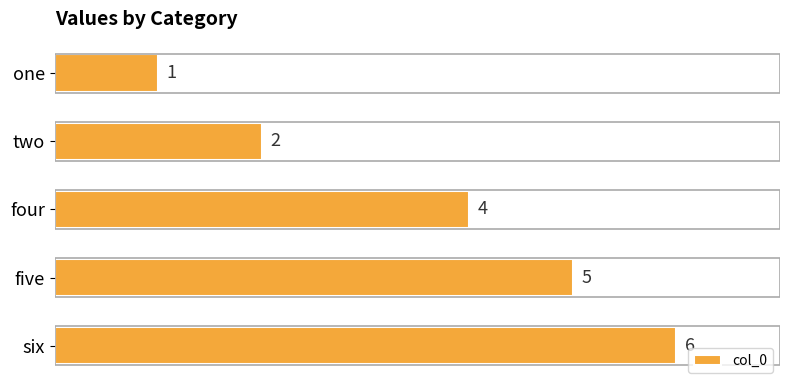

The chart shows a value of 6 at six. True or false?

True